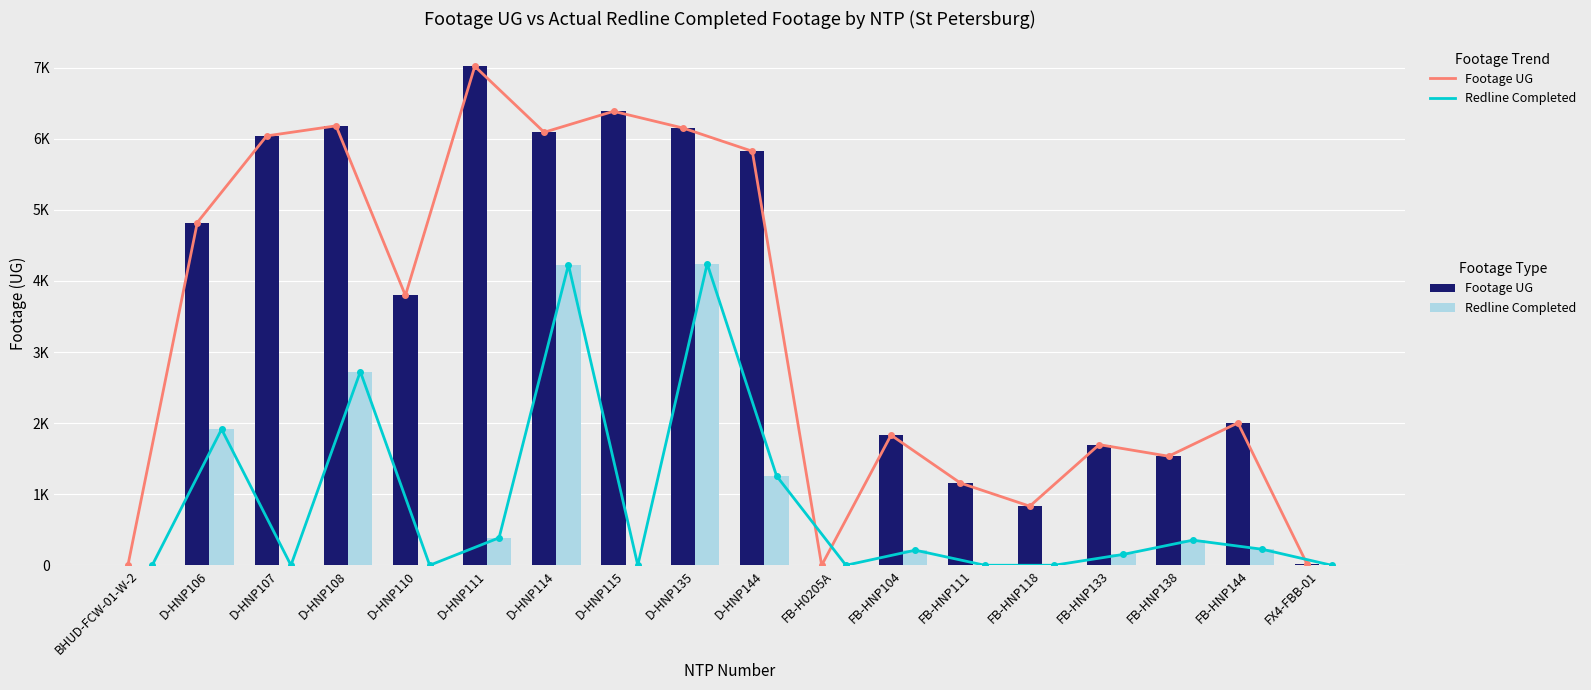

Is it true that Actual Redline Completed Footage UG equals 0 at FB-HNP118?

True